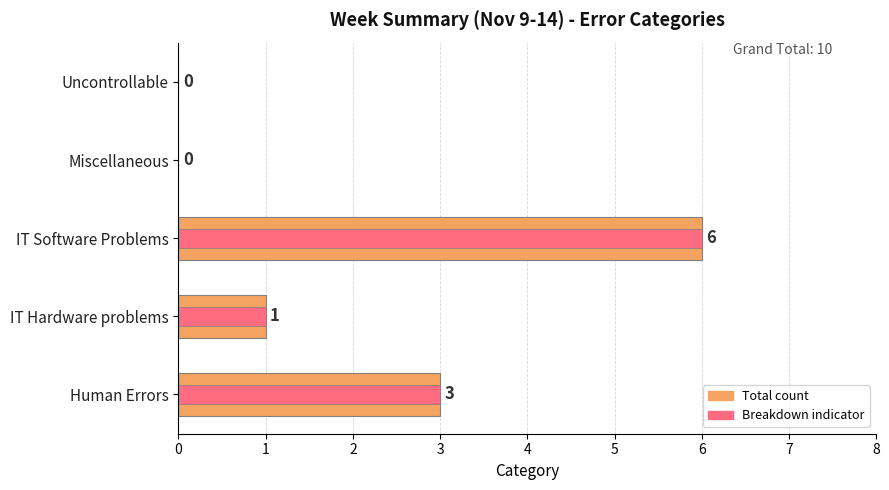

What is the average value?

2